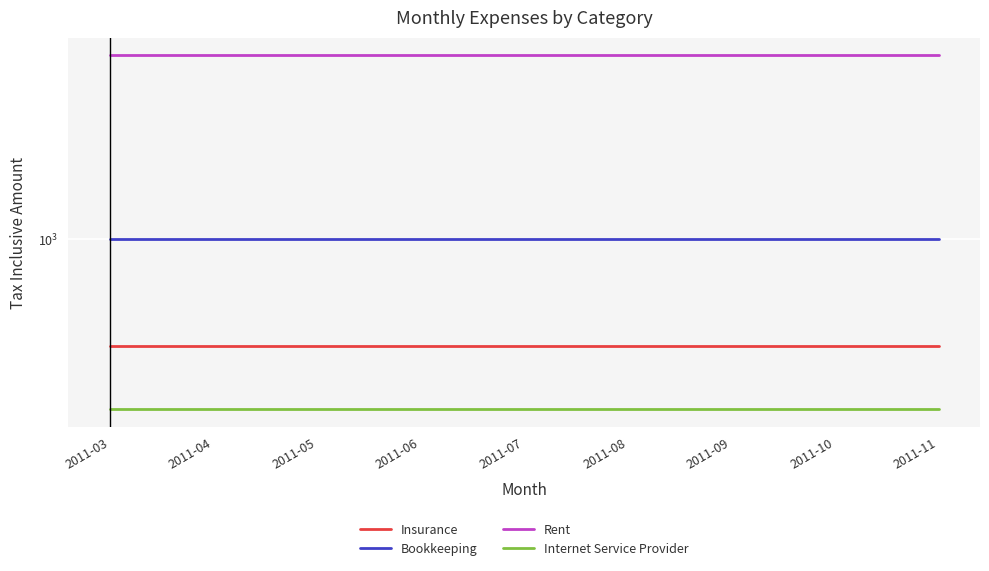

True or false: Insurance has more than 0 interior local peaks.

False